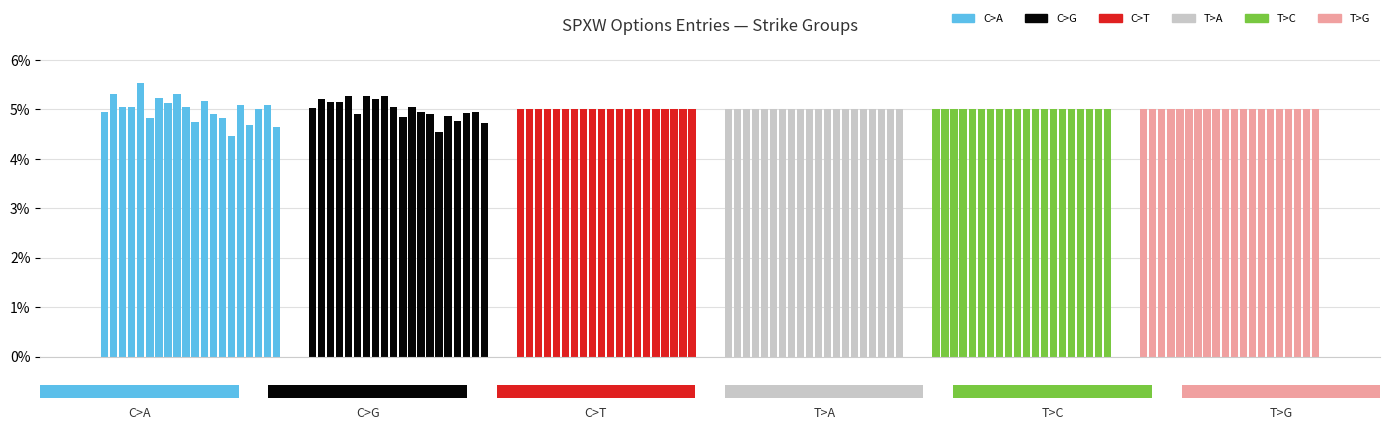

How many bars are there in total?

120